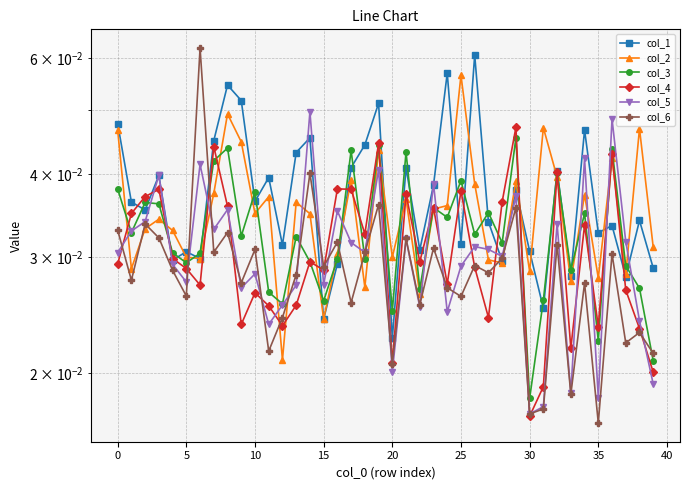

How many series are shown in this chart?

6